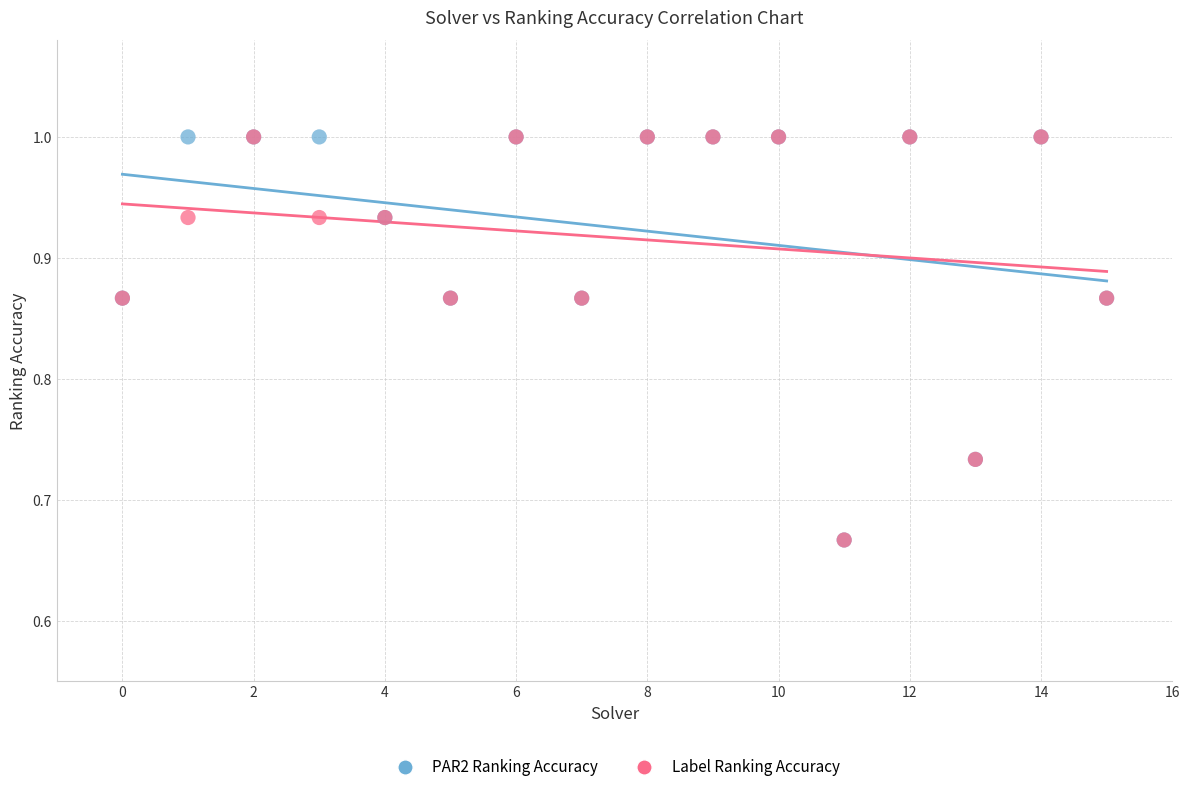

What are all the series names shown in the legend?

PAR2 Ranking Accuracy, Label Ranking Accuracy